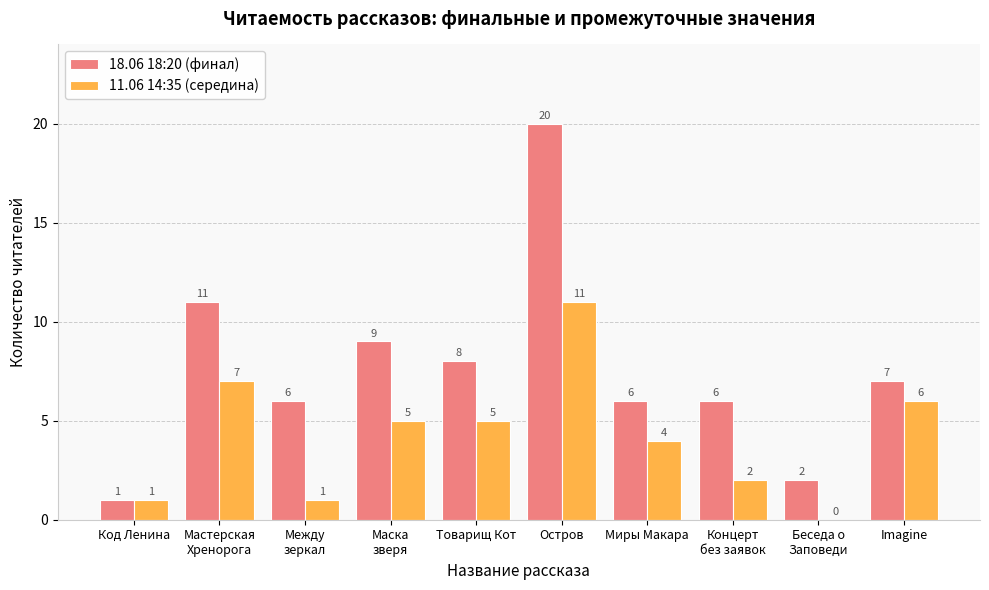

Reading left to right, transcribe all the data shown in this chart.

18.06 18:20 (финал): Код Ленина=1	Мастерская
Хренорога=11	Между
зеркал=6	Маска
зверя=9	Товарищ Кот=8	Остров=20	Миры Макара=6	Концерт
без заявок=6	Беседа о
Заповеди=2	Imagine=7
11.06 14:35 (середина): Код Ленина=1	Мастерская
Хренорога=7	Между
зеркал=1	Маска
зверя=5	Товарищ Кот=5	Остров=11	Миры Макара=4	Концерт
без заявок=2	Беседа о
Заповеди=0	Imagine=6